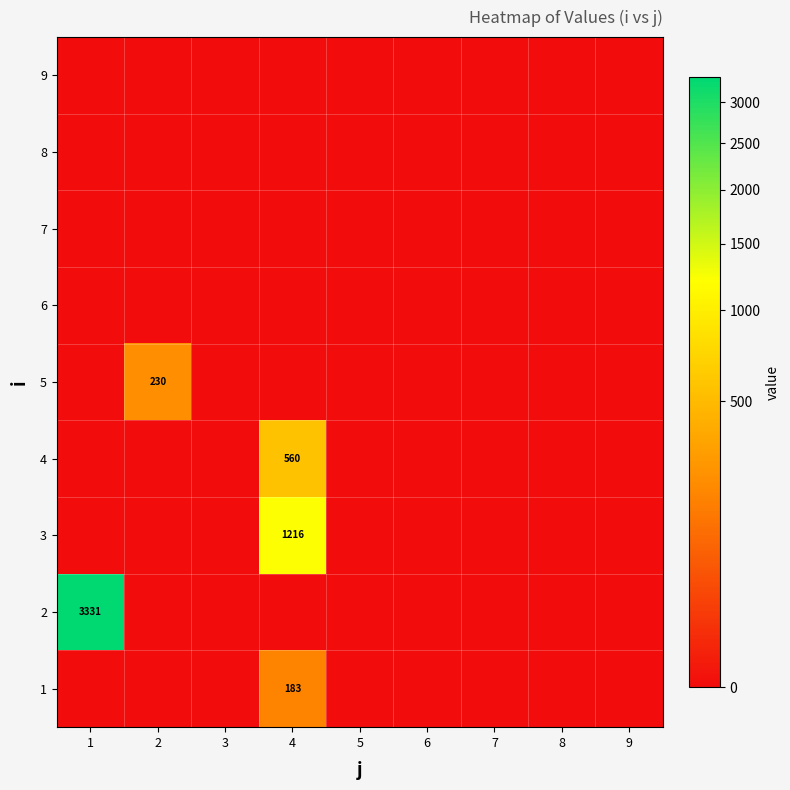

Is it true that 1 equals 183 at 4?

True